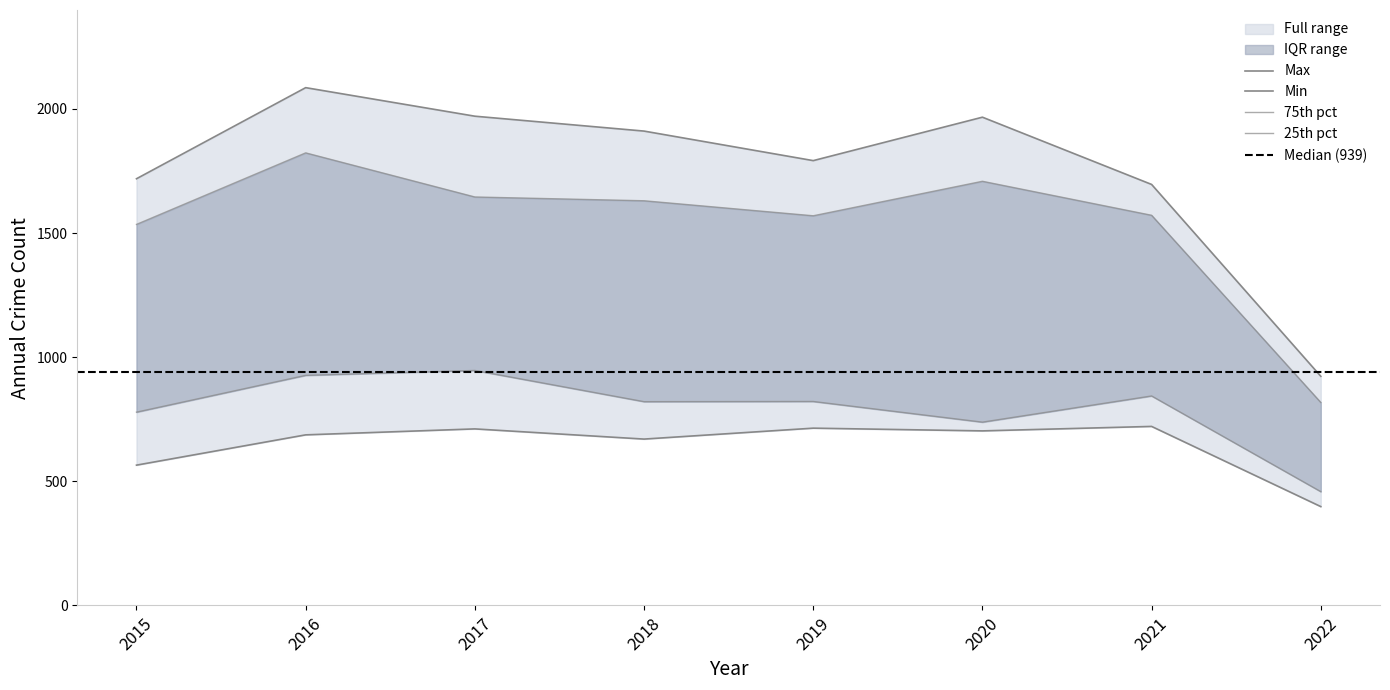

True or false: Englewood and Chatham intersect in this chart.

False